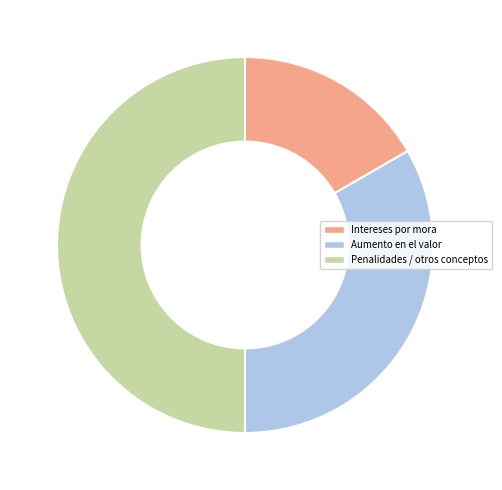

What is the smallest slice in the pie chart?

Intereses por mora